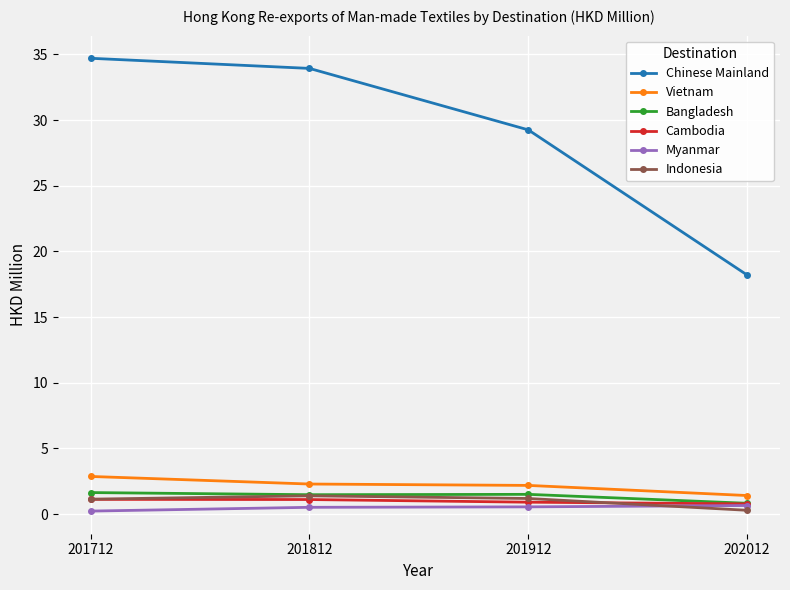

Which series changed the most between 201812 and 201912?

Chinese Mainland